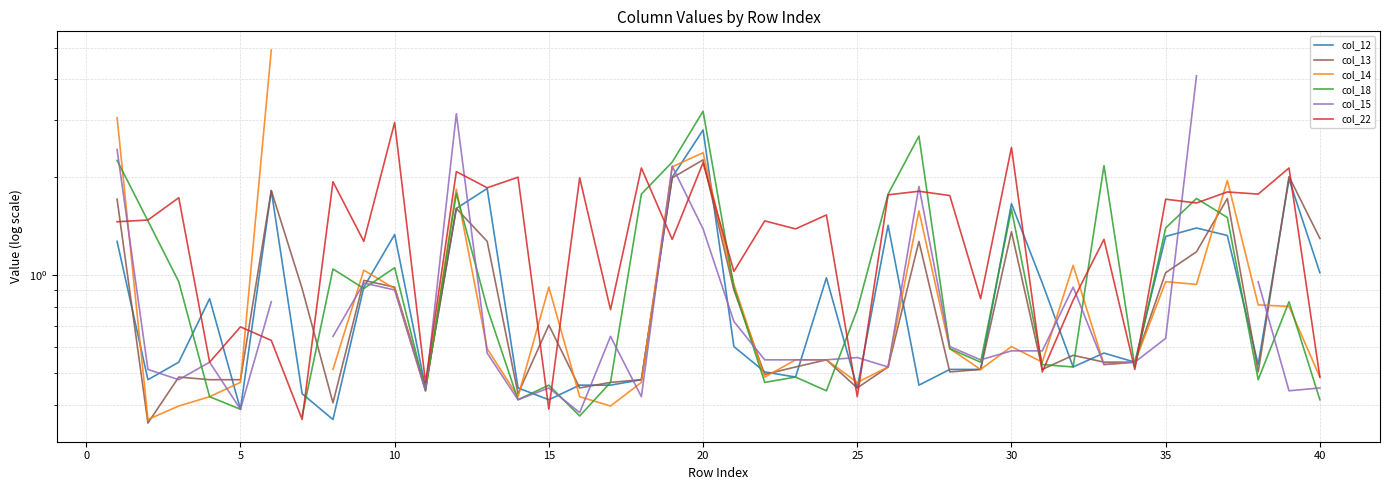

What is the difference between the maximum and minimum values in the col_13 series?

1.9